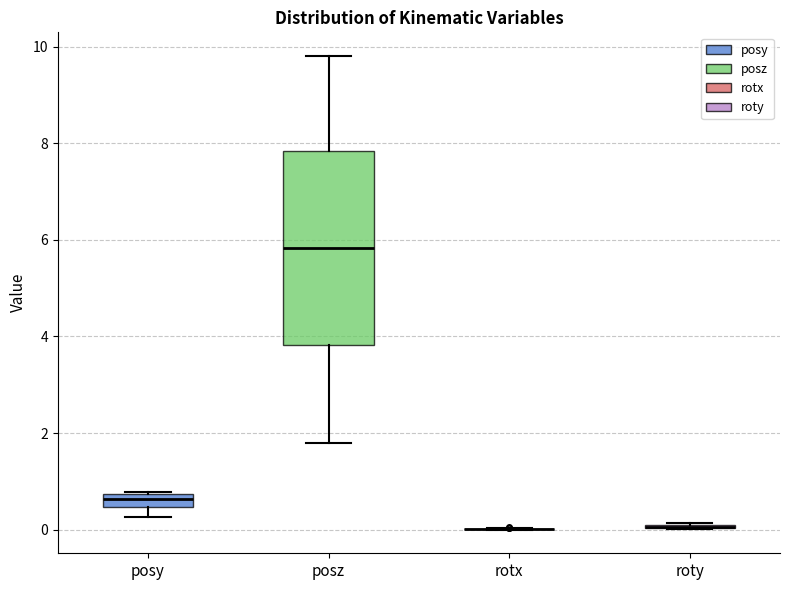

Which box is the tallest, from its lower edge to its upper edge?

posz